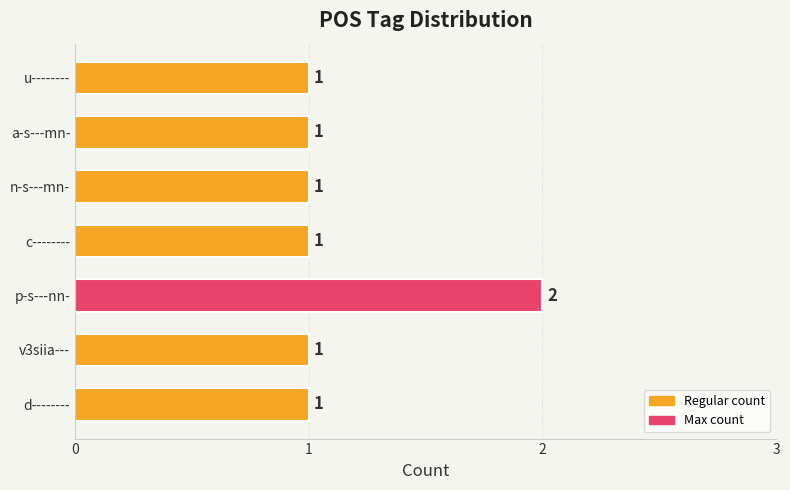

What is the sum of all values?

8